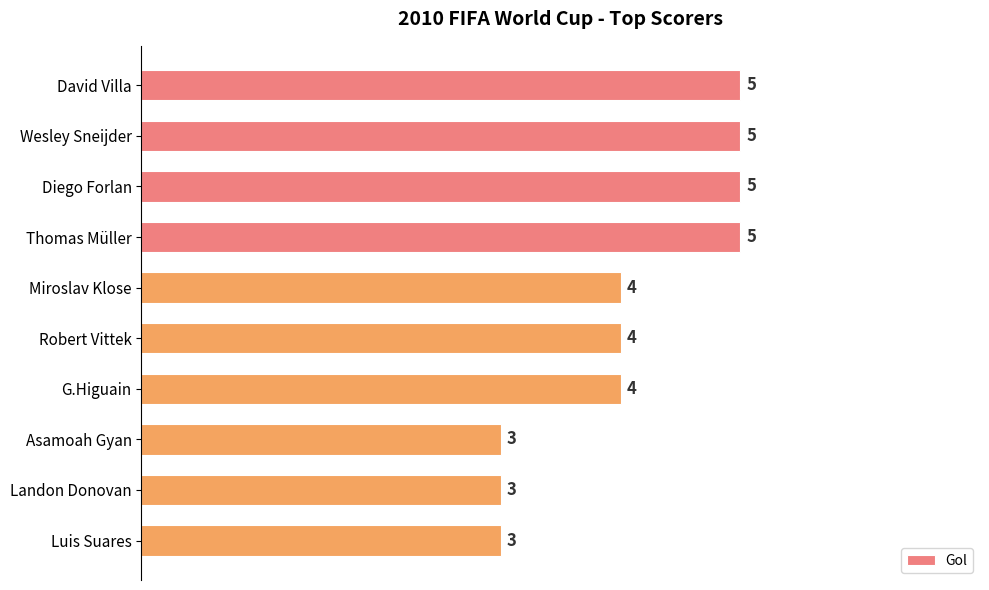

The value at Miroslav Klose is 6. True or false?

False